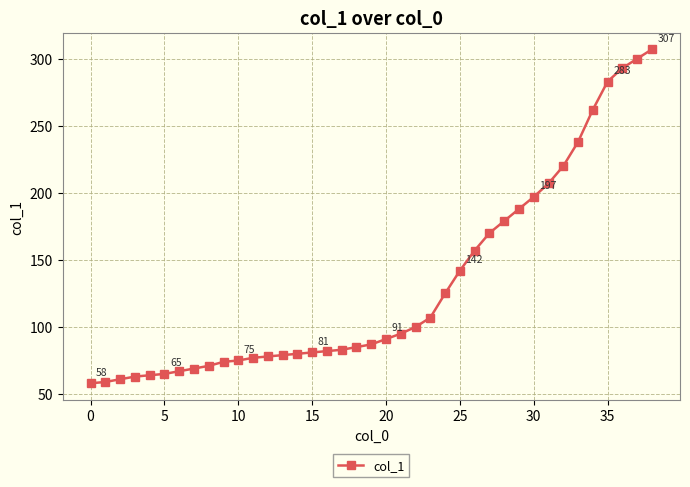

What is the value of the 22nd point from the left?

95